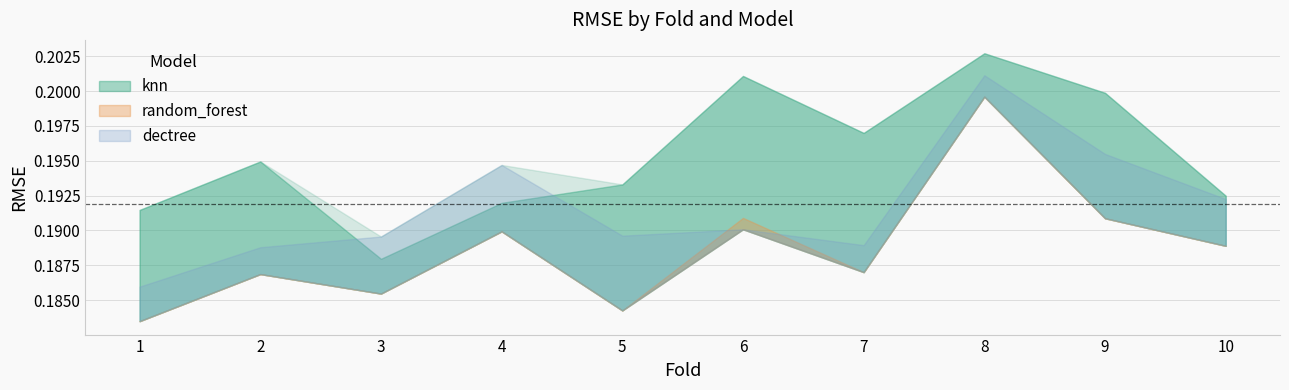

Where is the first local minimum for knn?

3